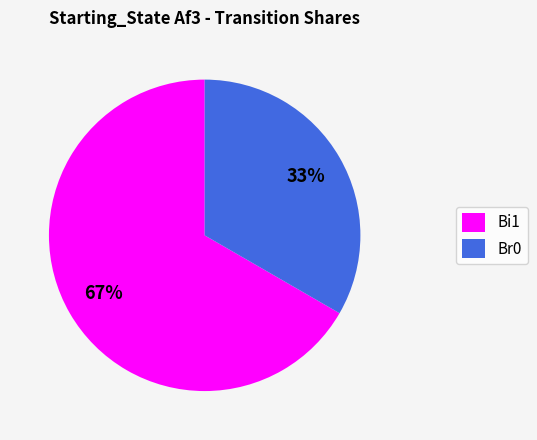

The Br0 slice represents 33% of the pie. True or false?

True